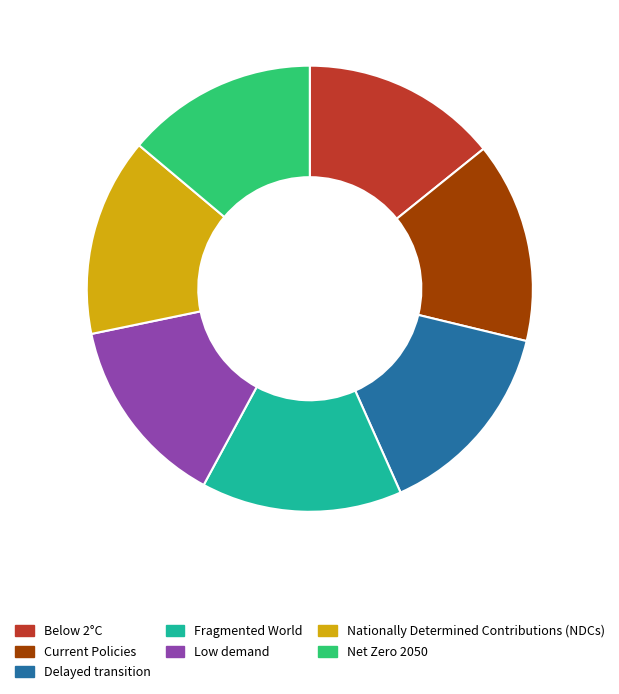

Is Low demand the majority of the pie?

No